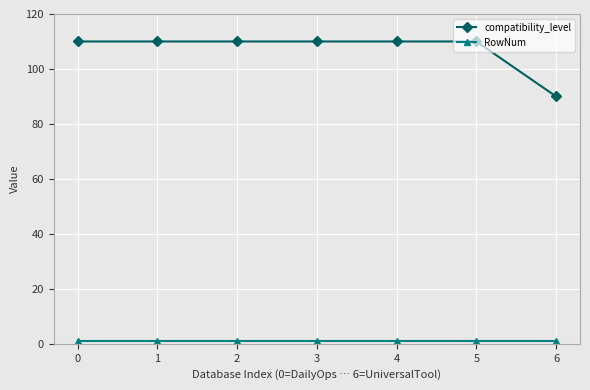

Which series has the largest range (max minus min)?

compatibility_level